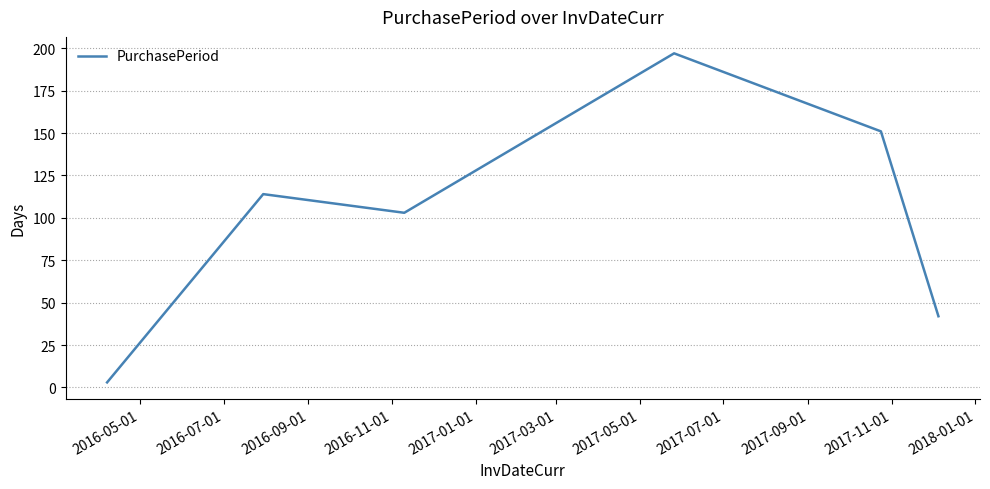

What is the greatest value displayed?

197